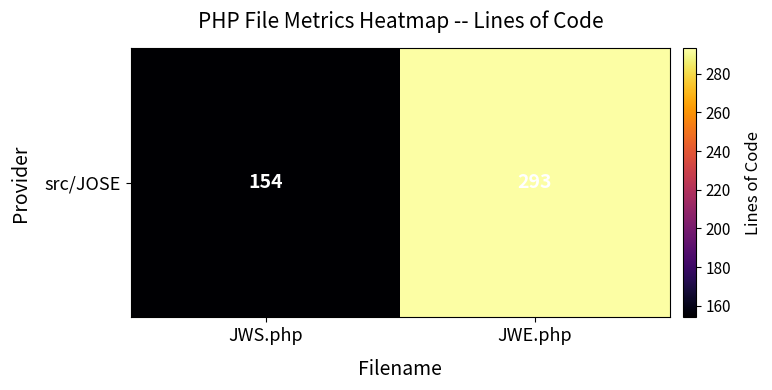

Reading left to right, what are all the values shown in this chart?

154	293